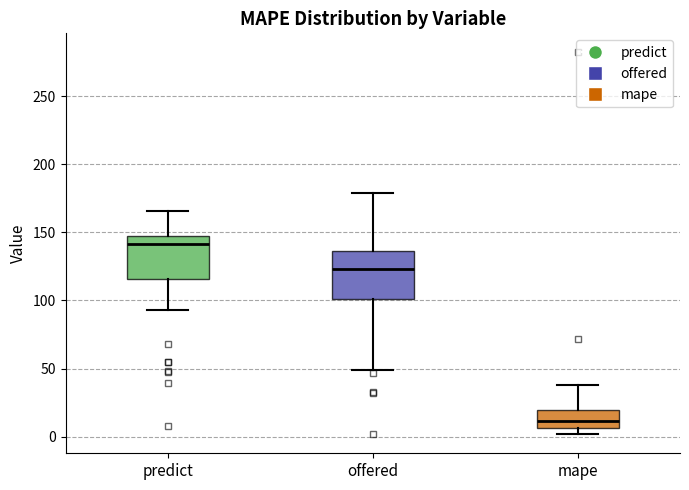

Which box's median line is the lowest?

mape